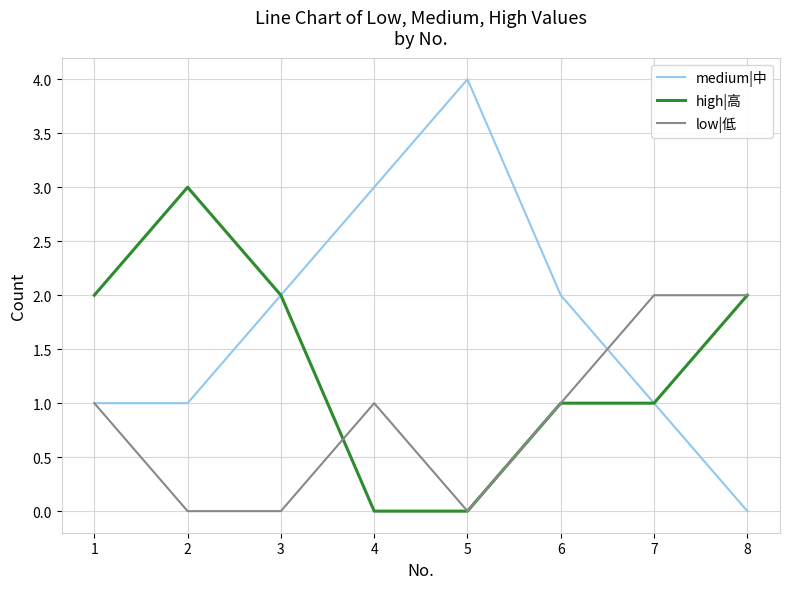

Which series has the largest range (max minus min)?

medium|中